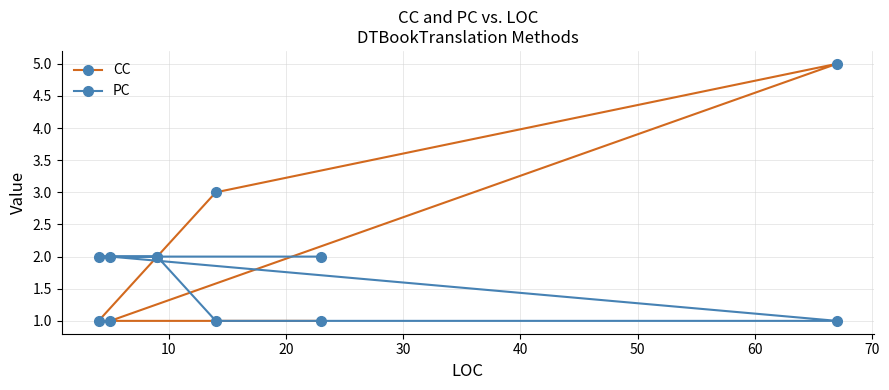

Which series has the largest total across all categories?

CC